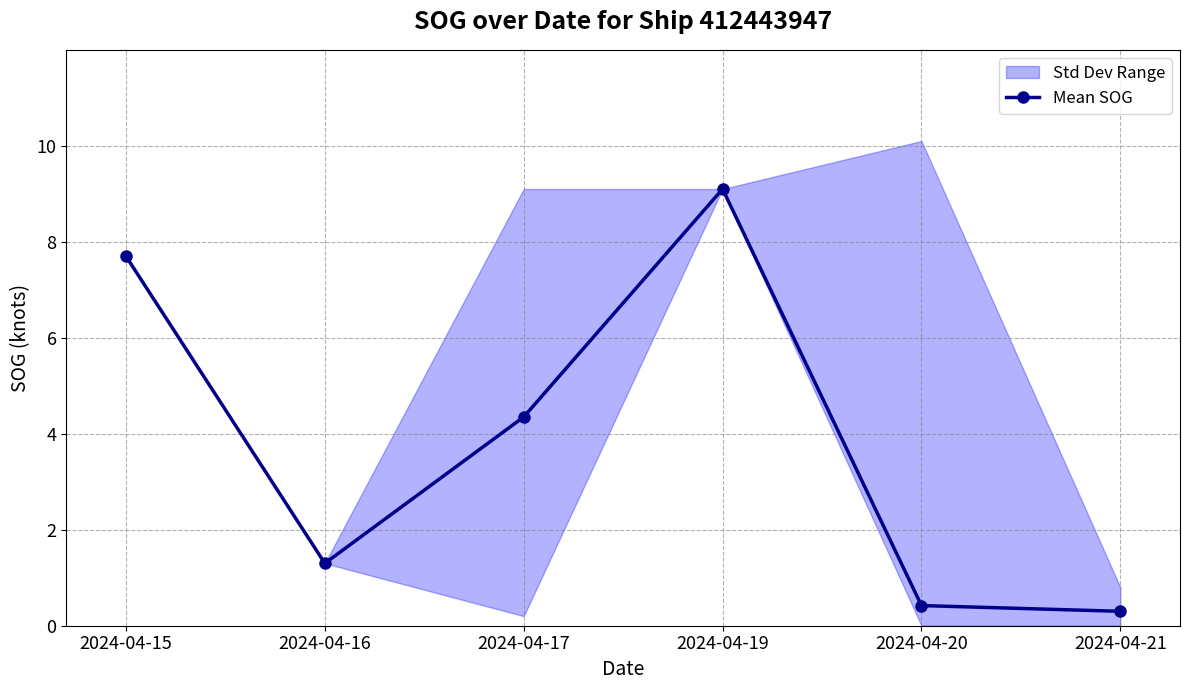

True or false: the data shows 7.7 at 2024-04-15.

True